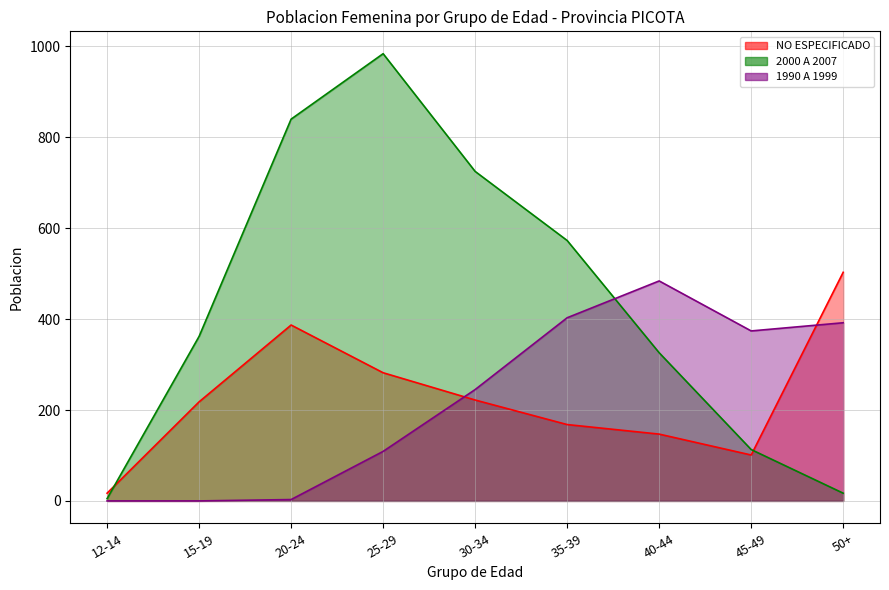

At which category does NO ESPECIFICADO reach its first local valley?

45-49